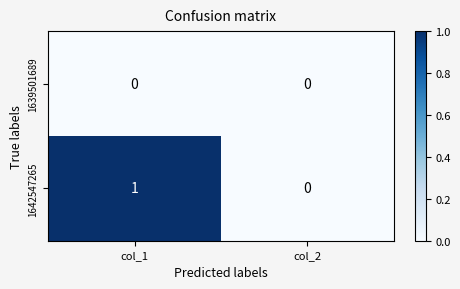

At which category does the chart reach its peak across all series?

col_1